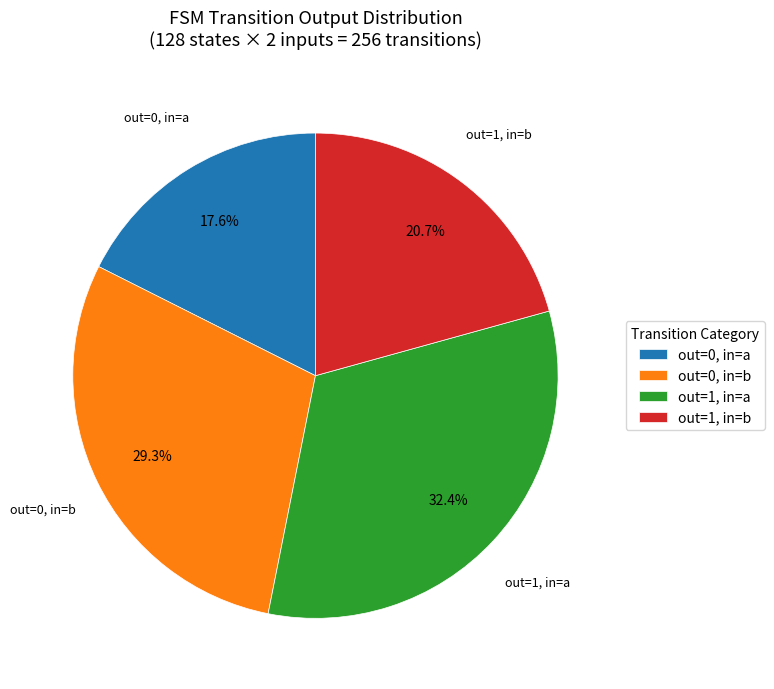

Which slice is the smallest?

out=0, in=a